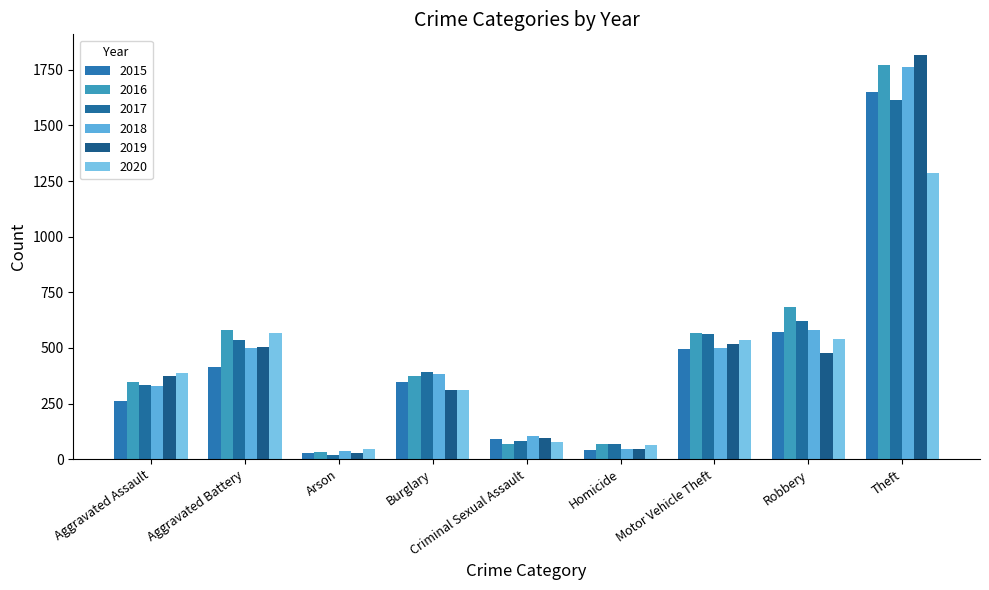

What is the minimum value shown in the chart?

20